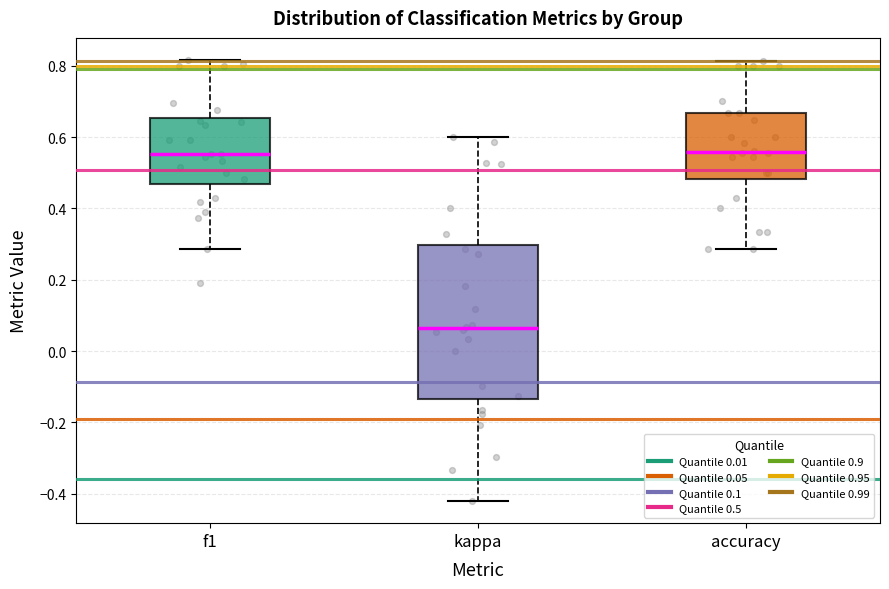

Reading left to right, read every box against the y-axis: the position of its median line, the range the box covers, and the ends of its whiskers. The values are not printed on the chart, so give them approximately, as read against the axis.

f1: median 0.56, box 0.46 to 0.66, whiskers 0.28 to 0.82
kappa: median 0.06, box -0.14 to 0.30, whiskers -0.42 to 0.60
accuracy: median 0.56, box 0.48 to 0.66, whiskers 0.28 to 0.82